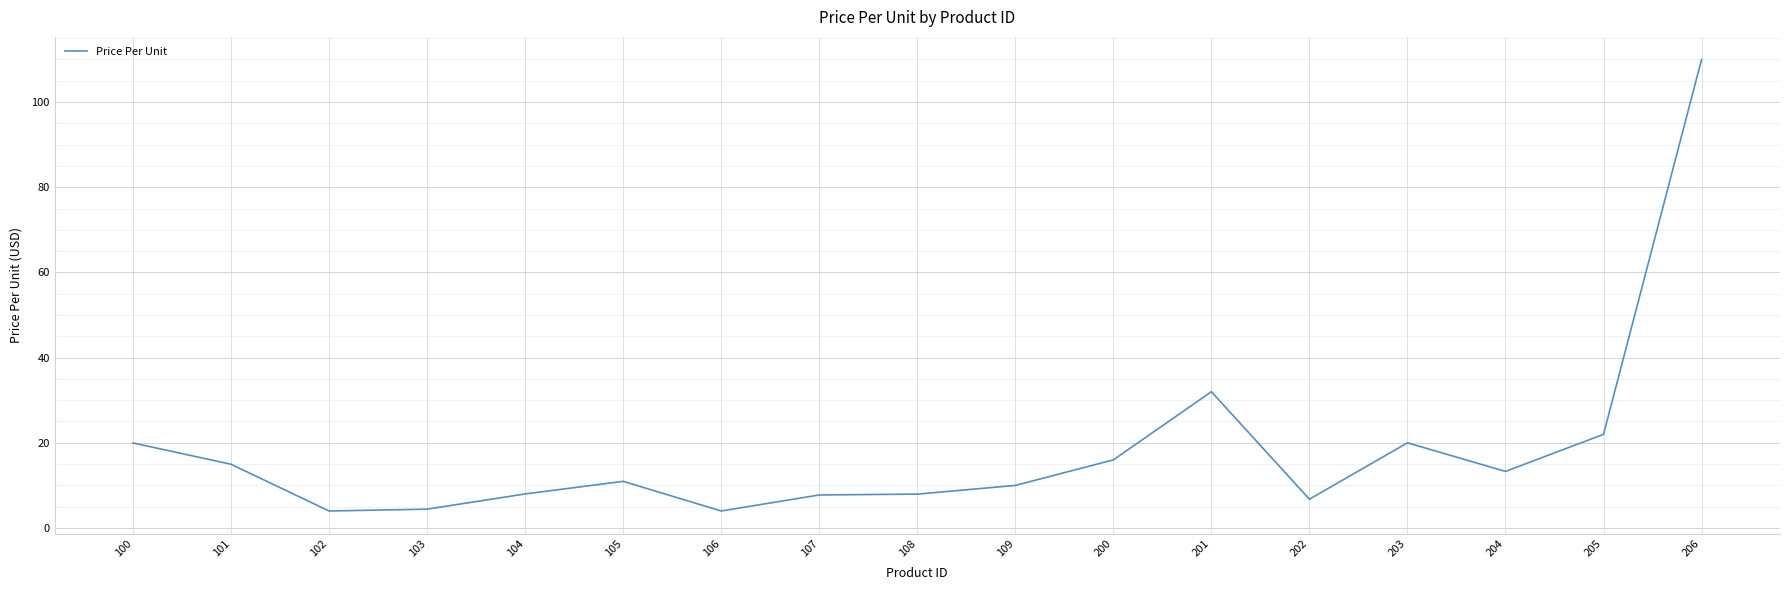

Where does the data first go above 10?

100